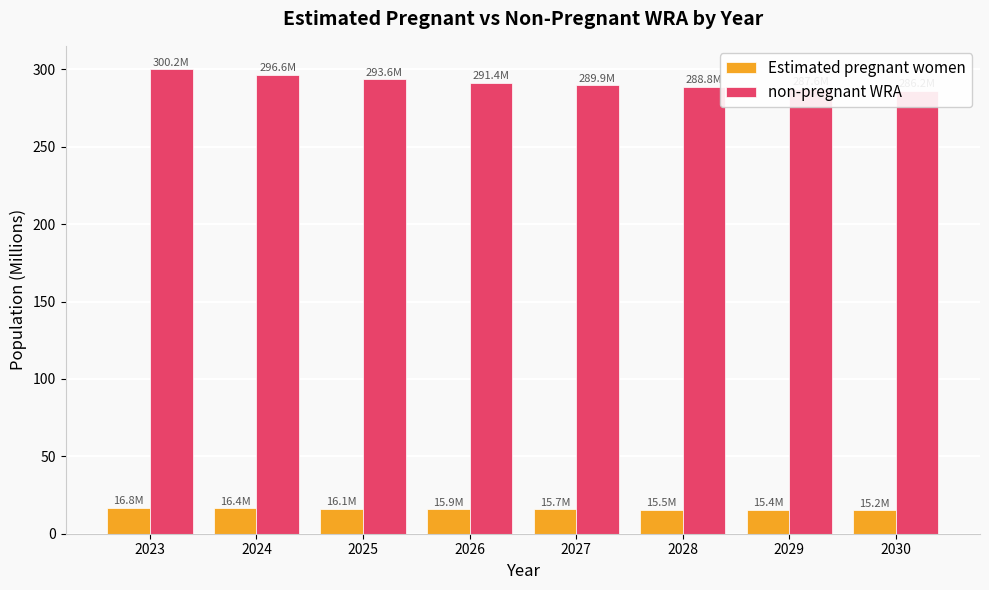

Are the bars horizontal?

No